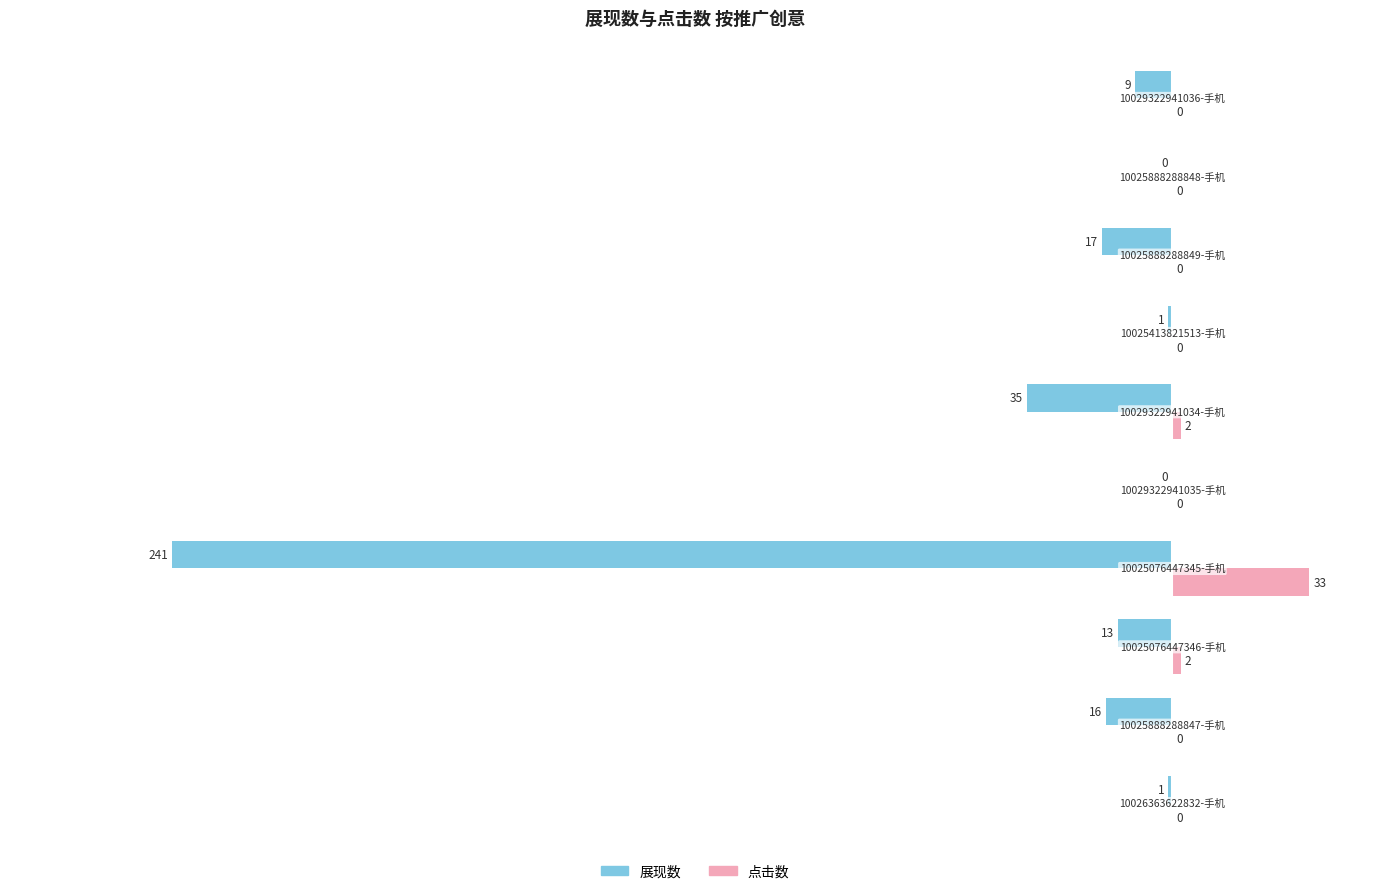

What is the sum of all 展现数 values?

-333